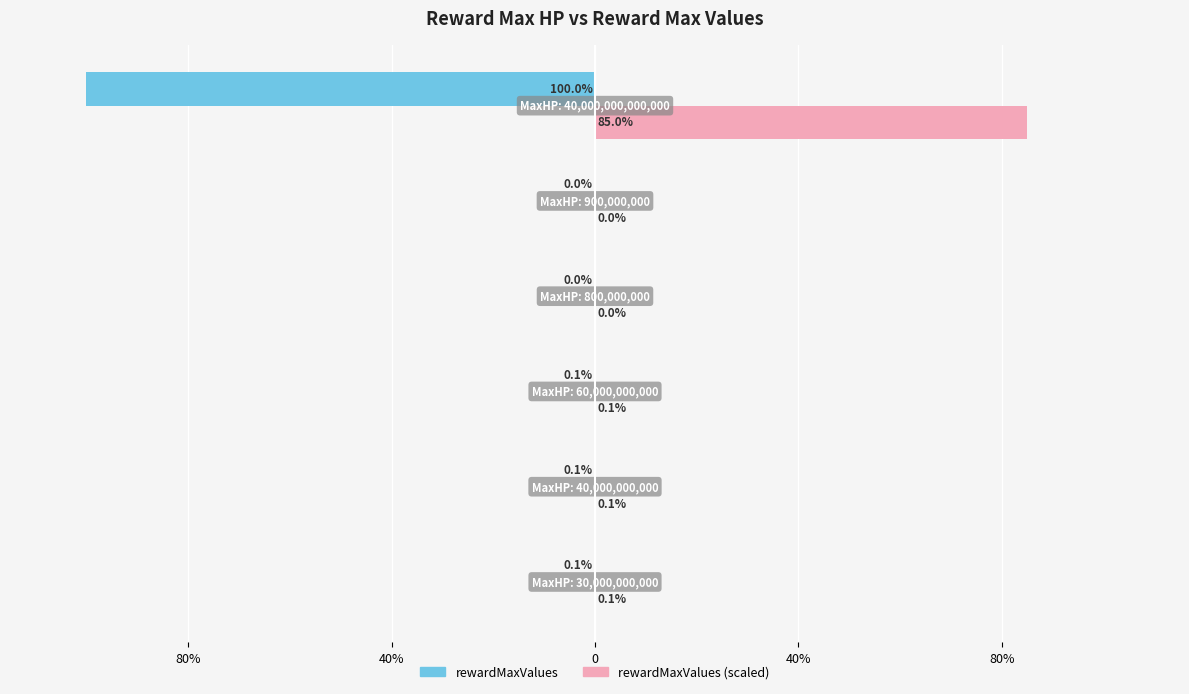

What is the maximum value for rewardMaxValues (scaled)?

85.0